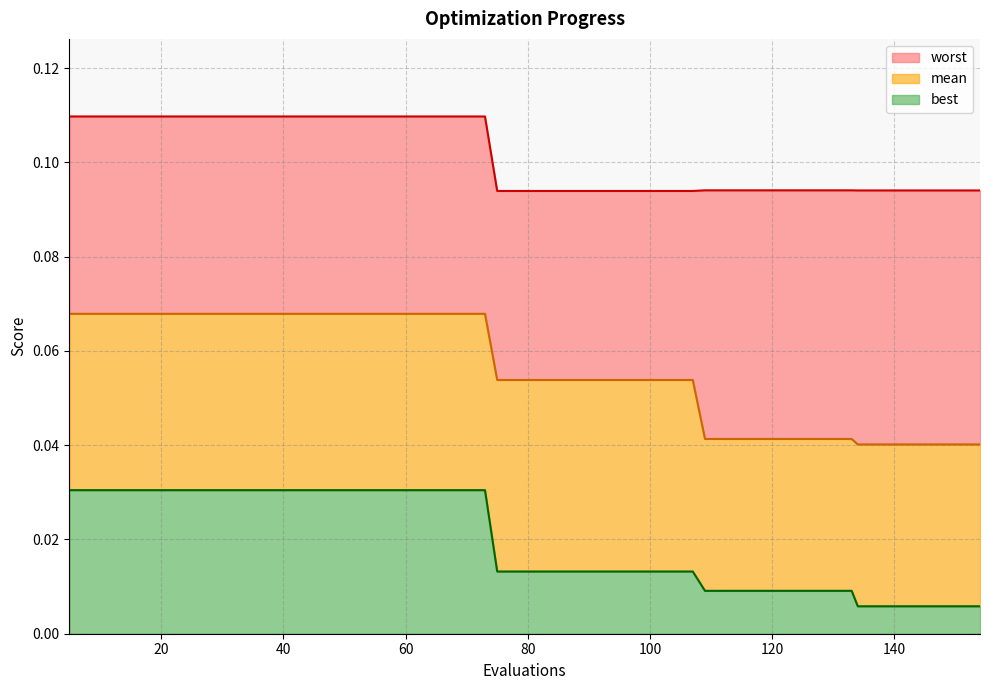

Reading right to left, what are all the values shown in this chart?

mean: 0.0	0.0	0.0	0.0	0.0	0.0	0.0	0.0	0.0	0.0	0.0	0.0	0.0	0.1	0.1	0.1	0.1	0.1	0.1	0.1	0.1	0.1	0.1	0.1	0.1	0.1	0.1	0.1	0.1	0.1	0.1	0.1	0.1	0.1	0.1	0.1	0.1	0.1	0.1	0.1
best: 0.0	0.0	0.0	0.0	0.0	0.0	0.0	0.0	0.0	0.0	0.0	0.0	0.0	0.0	0.0	0.0	0.0	0.0	0.0	0.0	0.0	0.0	0.0	0.0	0.0	0.0	0.0	0.0	0.0	0.0	0.0	0.0	0.0	0.0	0.0	0.0	0.0	0.0	0.0	0.0
worst: 0.1	0.1	0.1	0.1	0.1	0.1	0.1	0.1	0.1	0.1	0.1	0.1	0.1	0.1	0.1	0.1	0.1	0.1	0.1	0.1	0.1	0.1	0.1	0.1	0.1	0.1	0.1	0.1	0.1	0.1	0.1	0.1	0.1	0.1	0.1	0.1	0.1	0.1	0.1	0.1